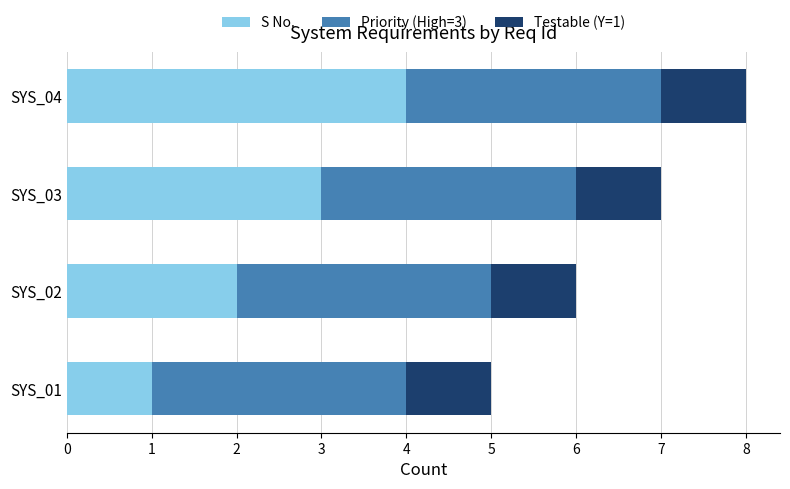

Which category has the lowest value in the S No. series?

SYS_01